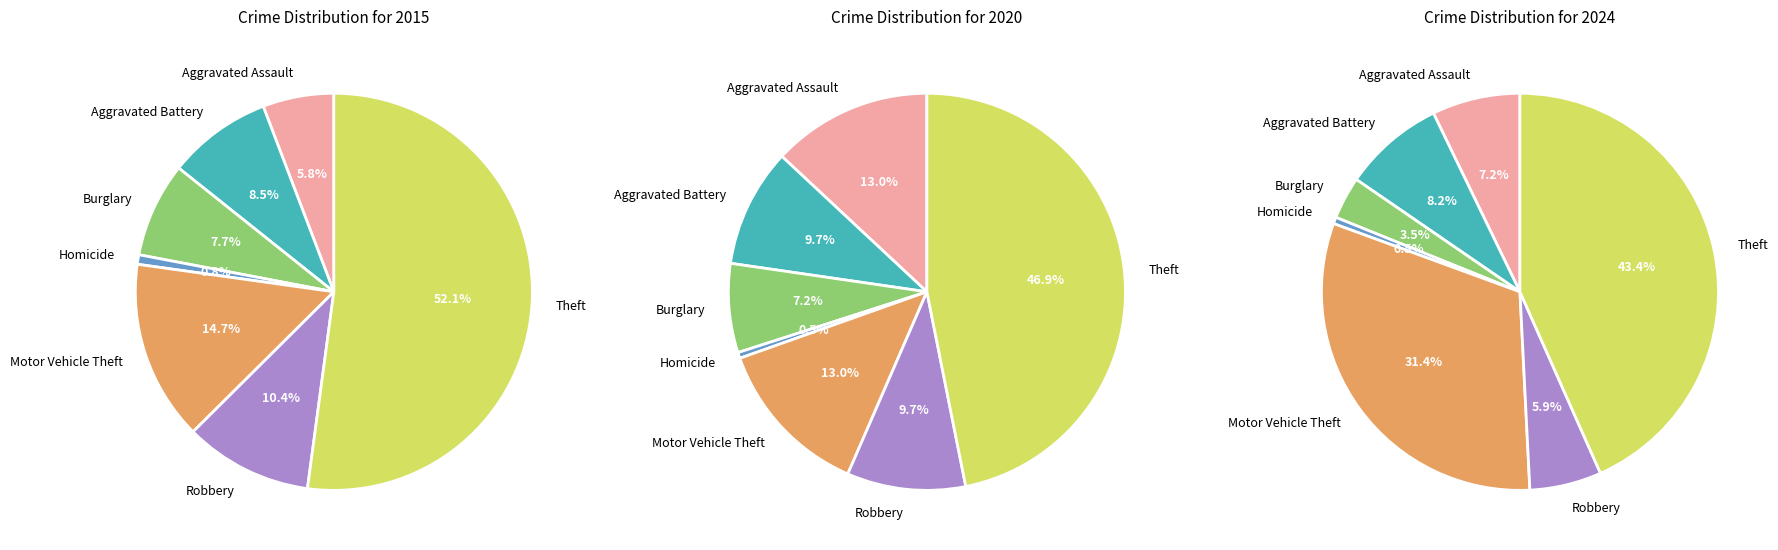

Does any single category account for the majority?

No